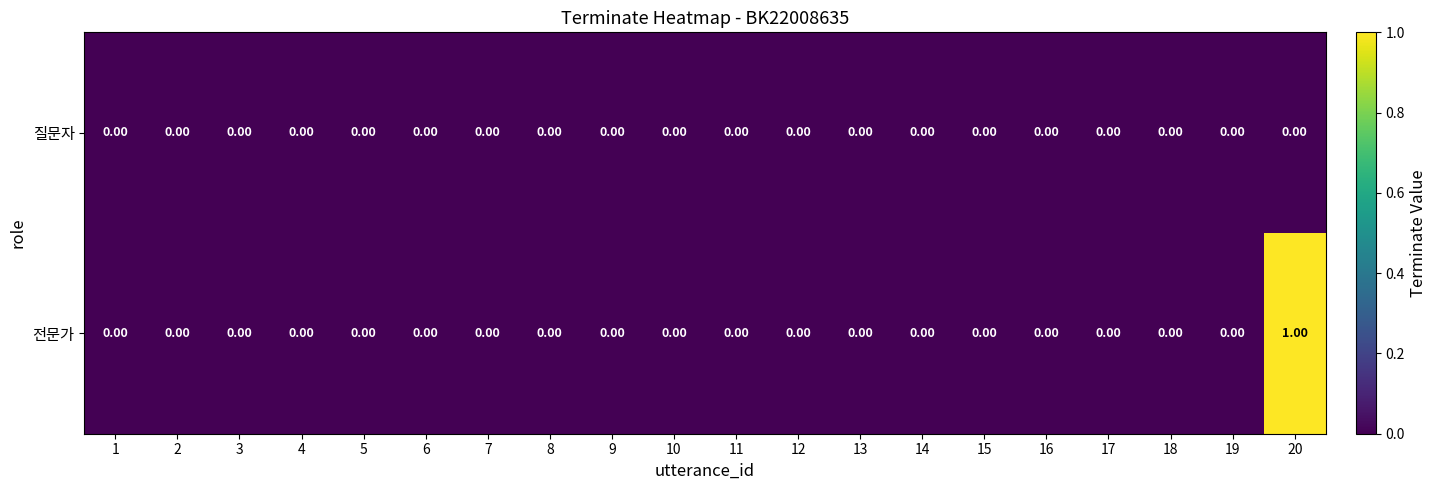

Which series has the largest total across all categories?

전문가